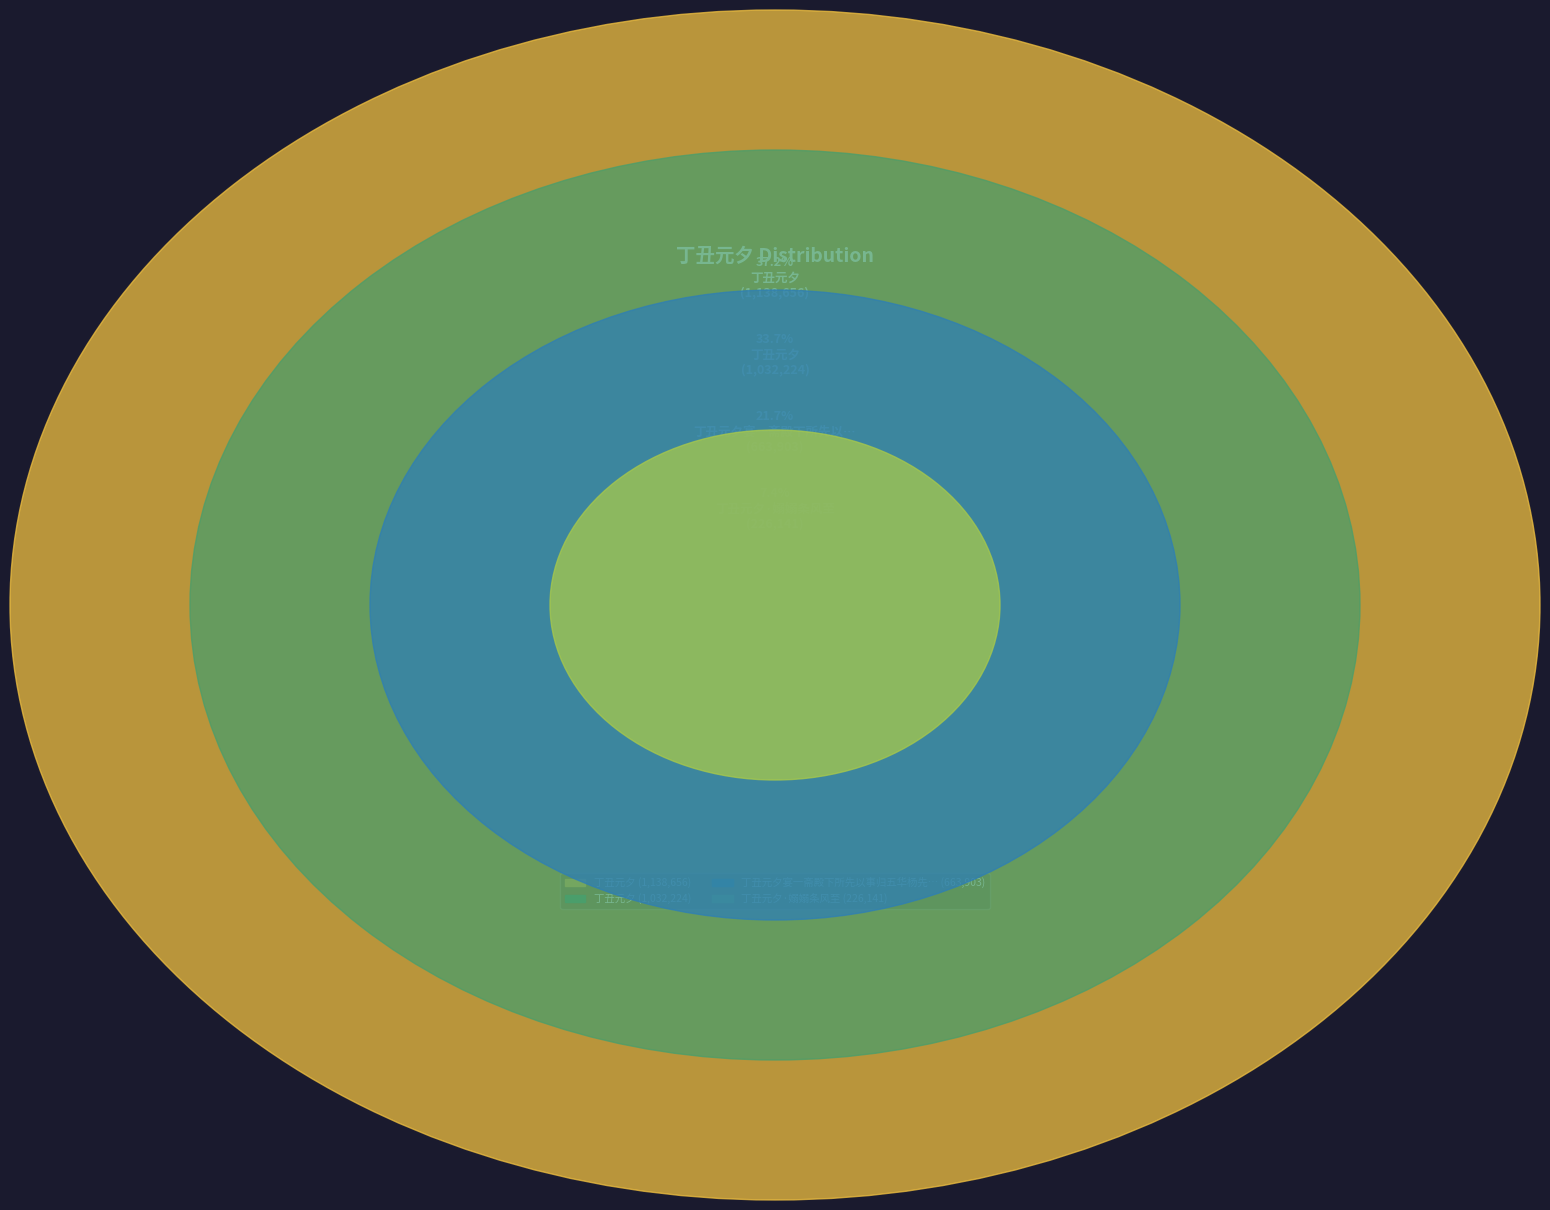

Combined, do 丁丑元夕 and 丁丑元夕 account for over 50%?

Yes